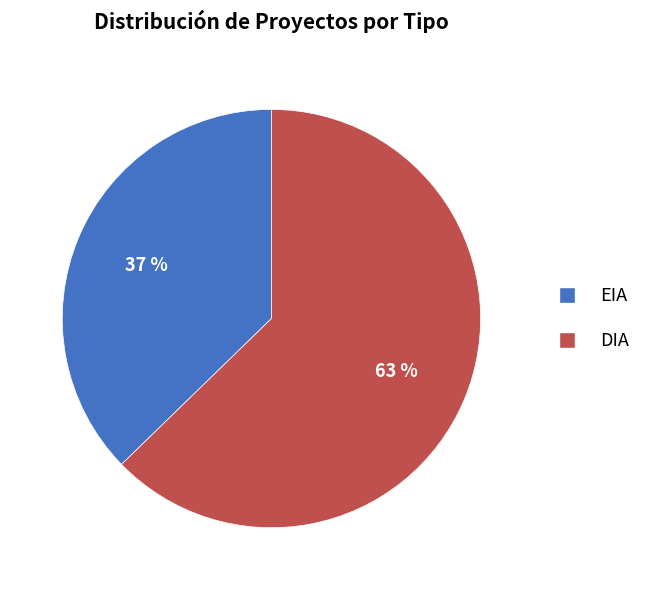

Rank the categories by value from highest to lowest.

DIA, EIA